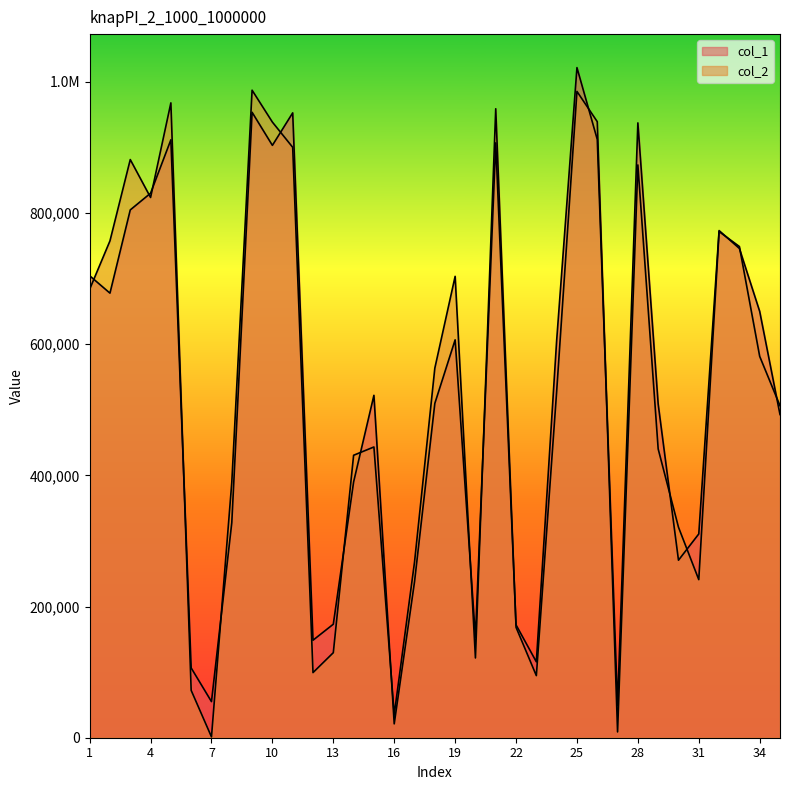

Does the chart have visible grid lines?

No